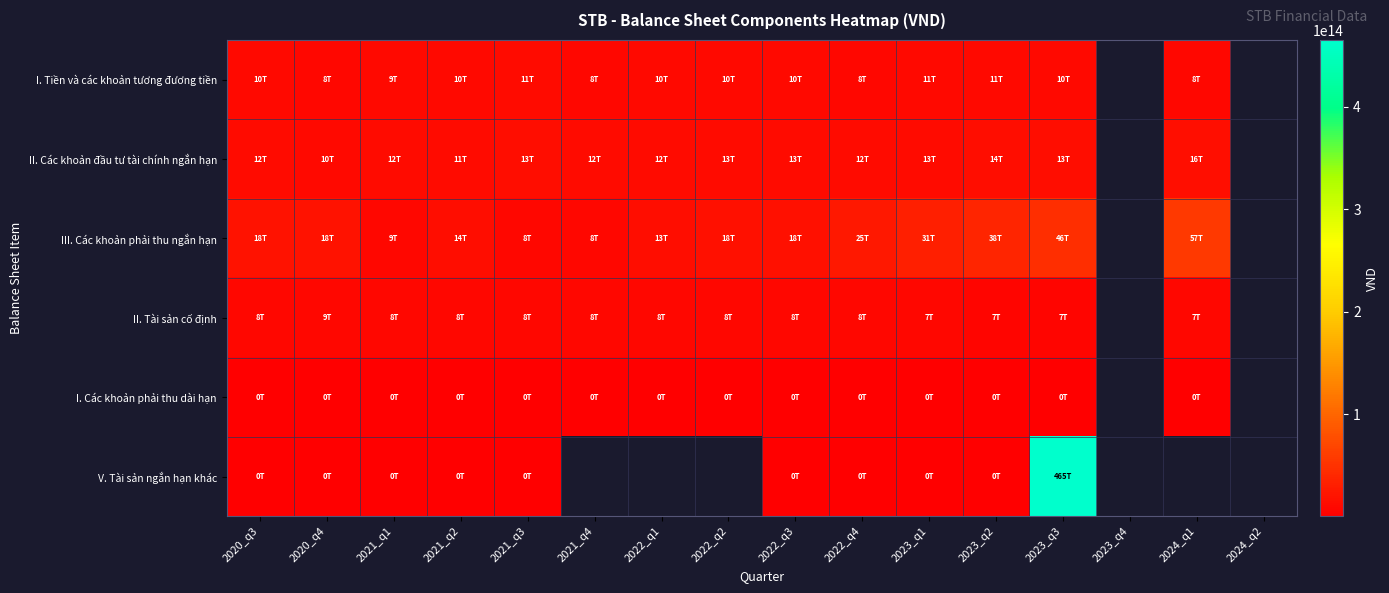

Which series has the largest range (max minus min)?

V. Tài sản ngắn hạn khác